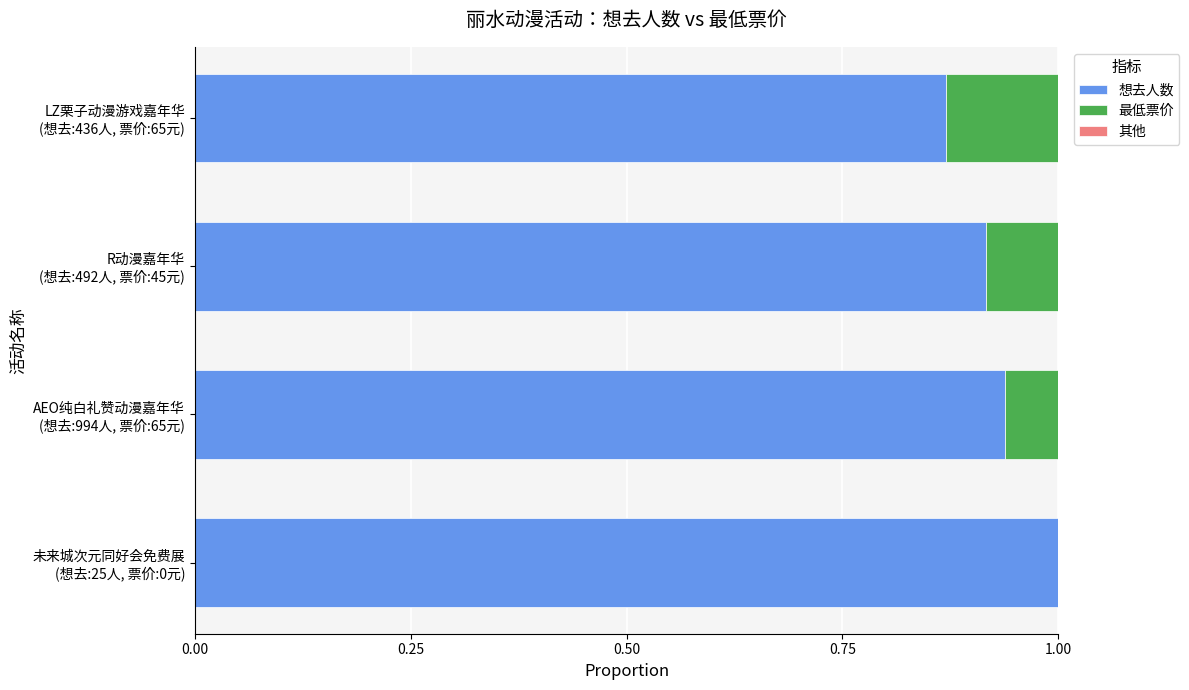

What is the sum of all 想去人数 values?

3.7